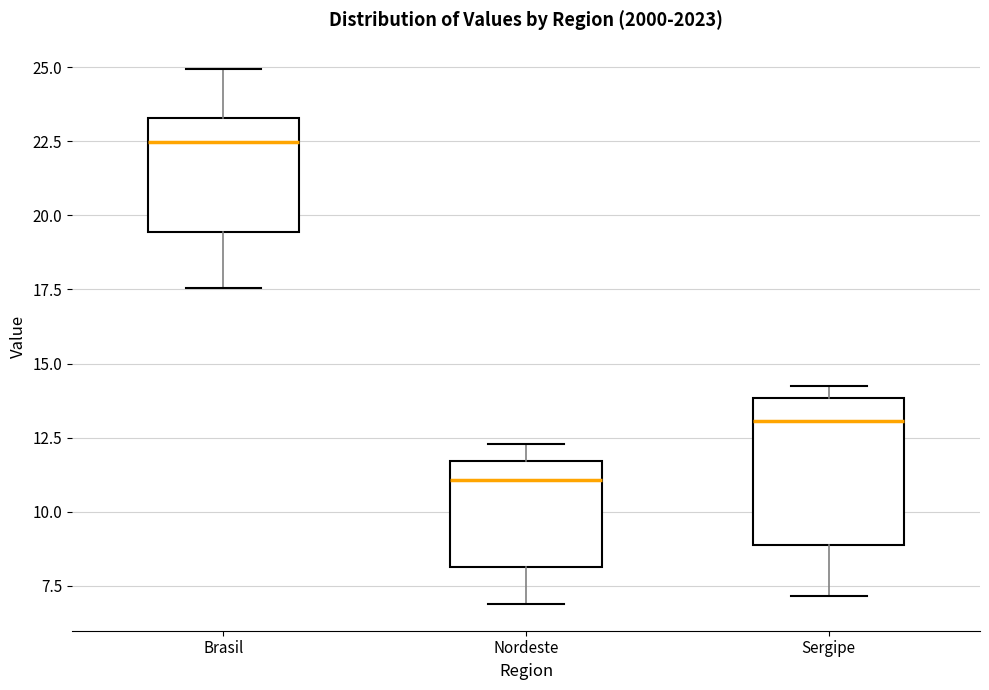

Where does the lower whisker of the box for Nordeste end on the y-axis? The values are not printed on the chart, so give them approximately, as read against the axis.

7.0